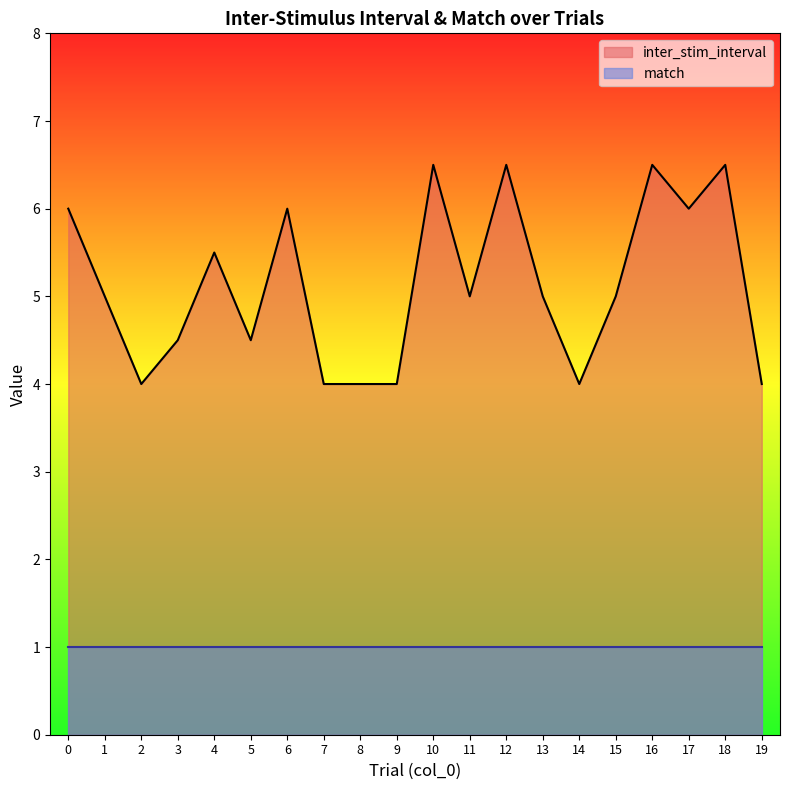

How many interior local valleys (lower than both neighbors) does the data have?

5